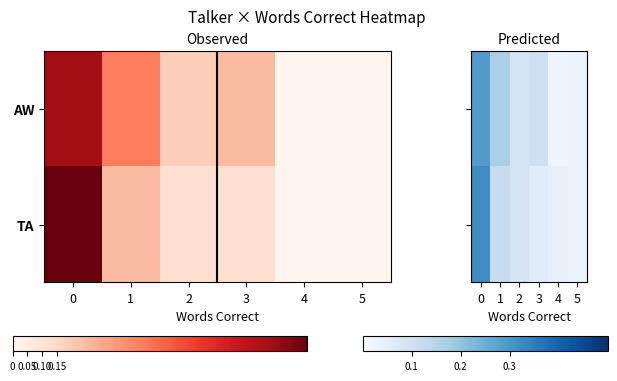

At how many categories does at least one series exceed 0?

6